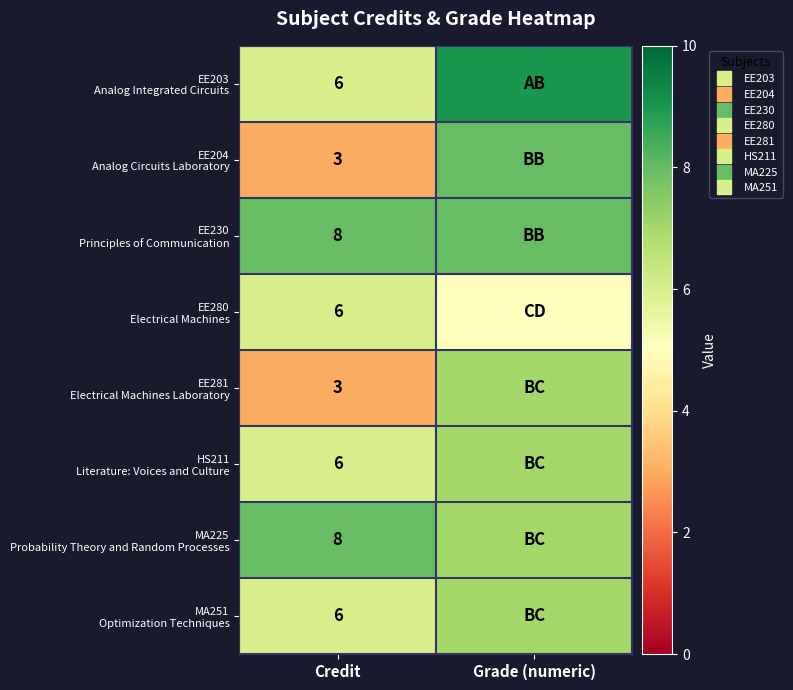

Between Credit and Grade (numeric), which is larger?

Grade (numeric)